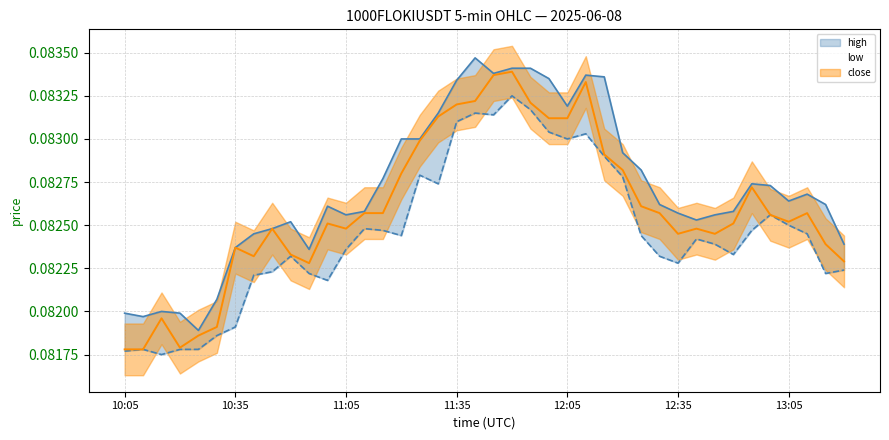

Reading right to left, extract all data points from this chart.

high: 0.1	0.1	0.1	0.1	0.1	0.1	0.1	0.1	0.1	0.1	0.1	0.1	0.1	0.1	0.1	0.1	0.1	0.1	0.1	0.1	0.1	0.1	0.1	0.1	0.1	0.1	0.1	0.1	0.1	0.1	0.1	0.1	0.1	0.1	0.1	0.1	0.1	0.1	0.1	0.1
low: 0.1	0.1	0.1	0.1	0.1	0.1	0.1	0.1	0.1	0.1	0.1	0.1	0.1	0.1	0.1	0.1	0.1	0.1	0.1	0.1	0.1	0.1	0.1	0.1	0.1	0.1	0.1	0.1	0.1	0.1	0.1	0.1	0.1	0.1	0.1	0.1	0.1	0.1	0.1	0.1
close: 0.1	0.1	0.1	0.1	0.1	0.1	0.1	0.1	0.1	0.1	0.1	0.1	0.1	0.1	0.1	0.1	0.1	0.1	0.1	0.1	0.1	0.1	0.1	0.1	0.1	0.1	0.1	0.1	0.1	0.1	0.1	0.1	0.1	0.1	0.1	0.1	0.1	0.1	0.1	0.1